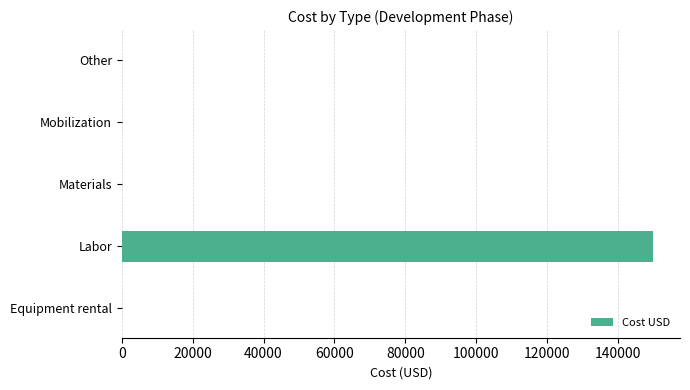

What is the greatest value displayed?

150000